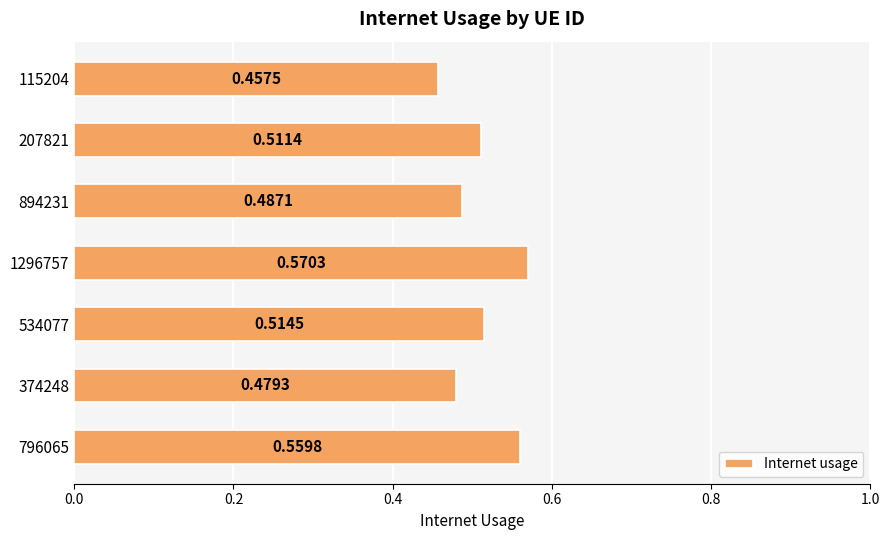

List the labels in order of value, smallest first.

115204, 374248, 894231, 207821, 534077, 796065, 1296757